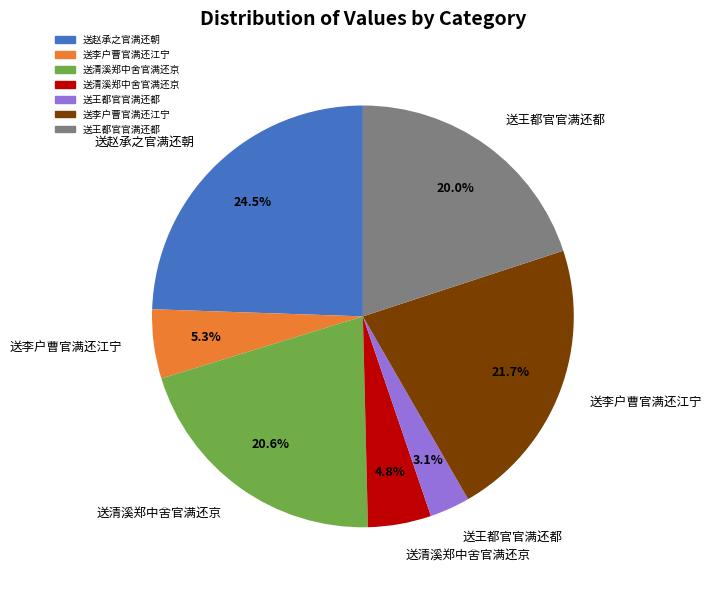

Is there a majority slice in this chart?

No